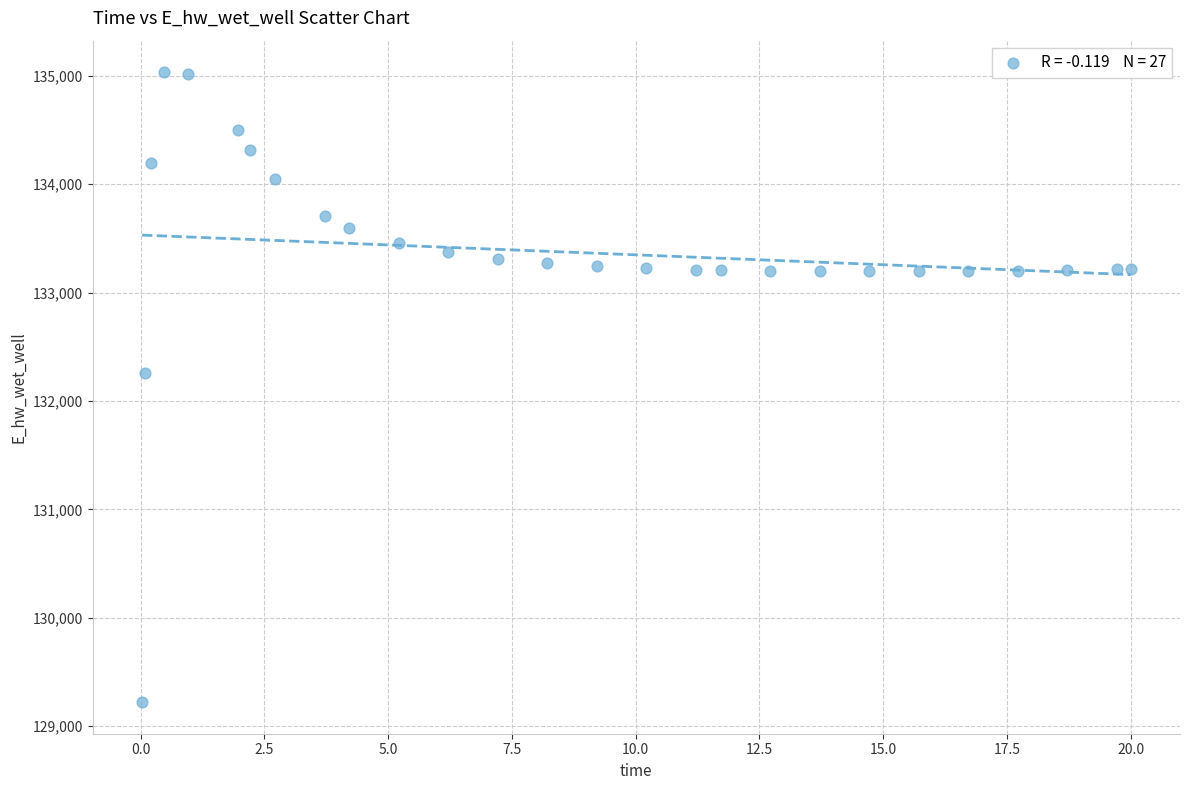

What is the range of X values (max minus min)?

20.0